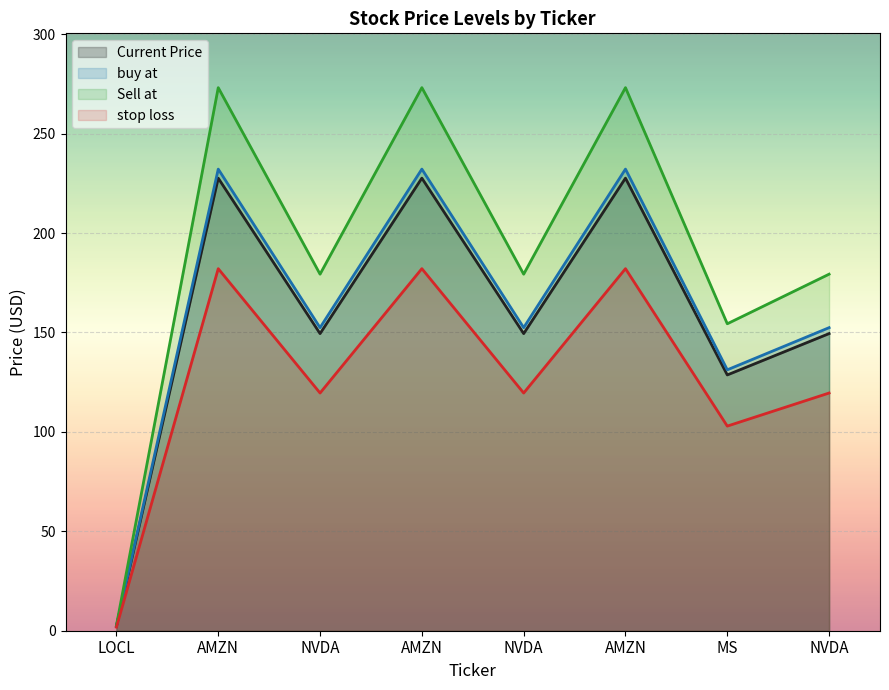

What are all the series names shown in the legend?

Current Price, buy at, Sell at, stop loss